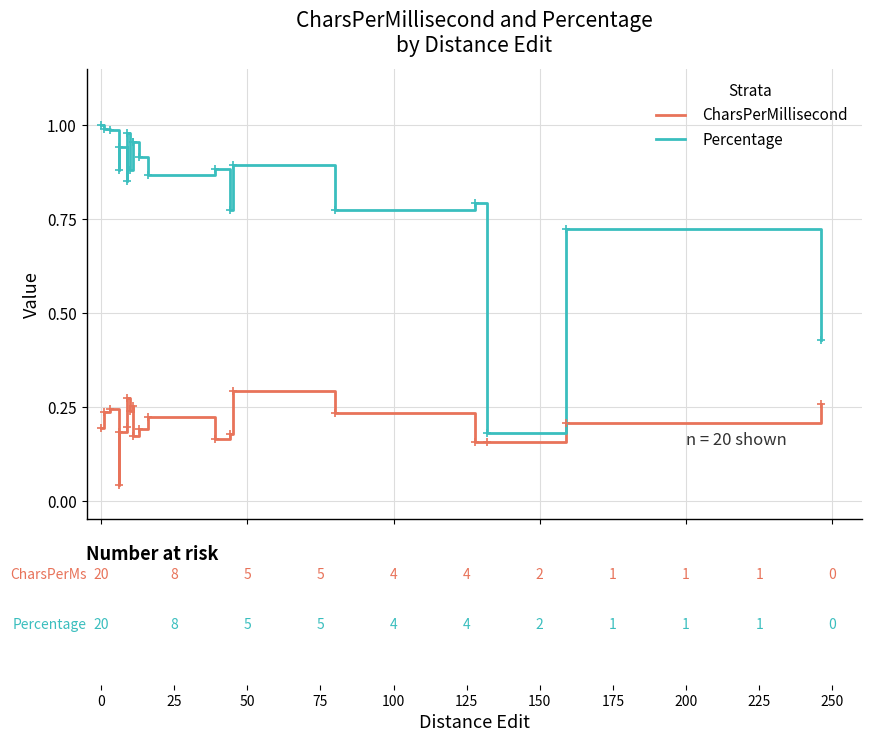

What are all the series names shown in the legend?

CharsPerMillisecond, Percentage